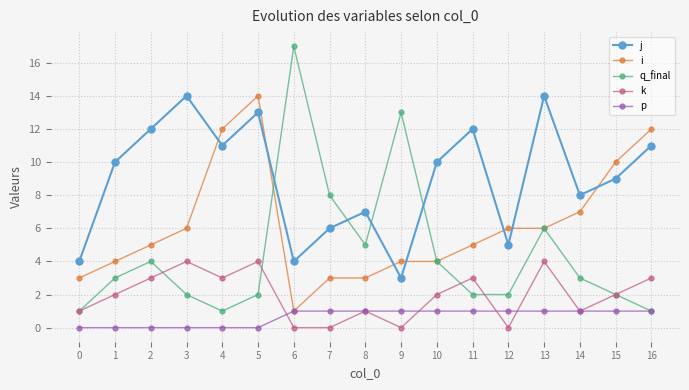

The value of q_final at 7 is 8. True or false?

True